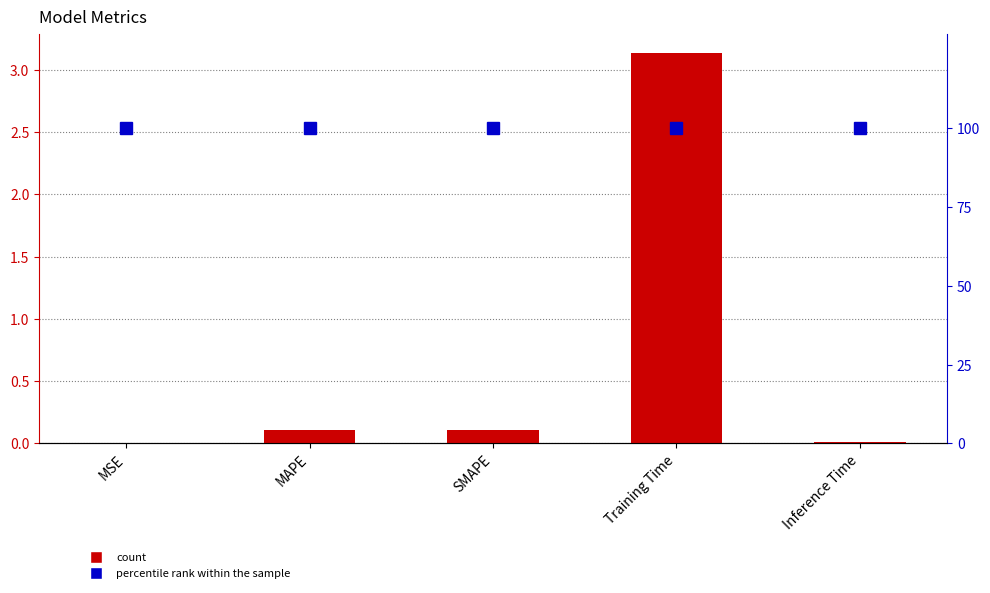

How many groups of bars are there?

5